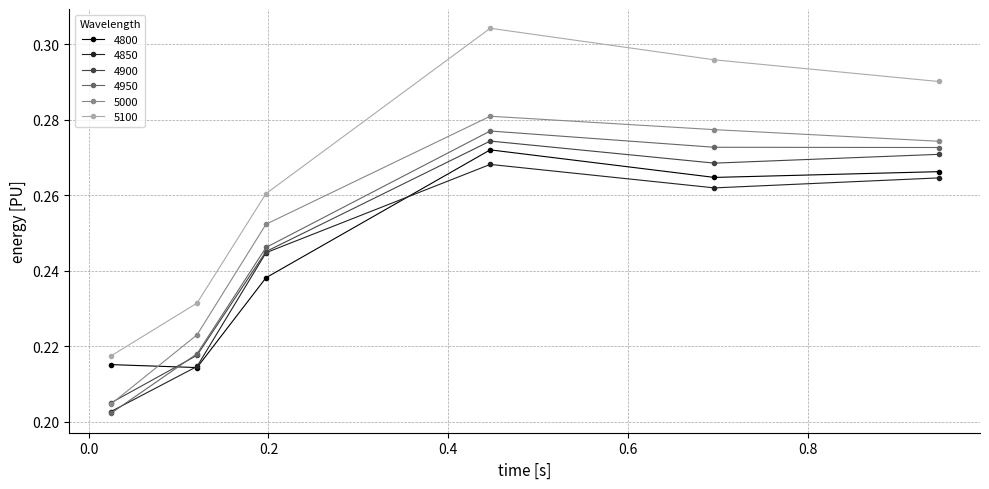

Count the 4800 values in the range 0 to 1.

6